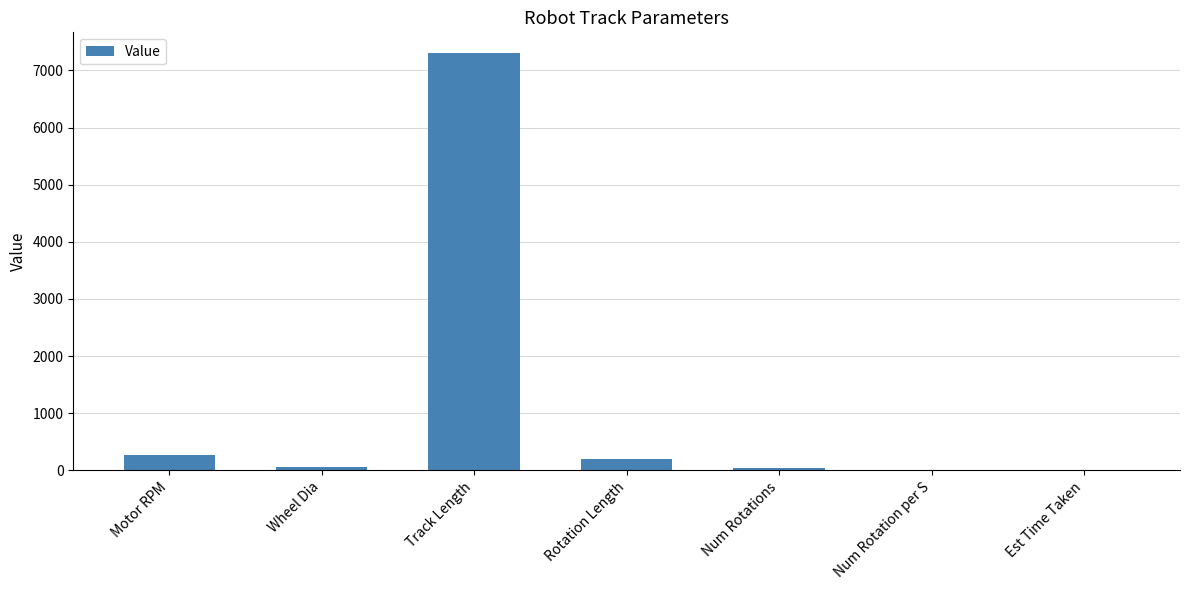

The value at Track Length is 2998.5. True or false?

False